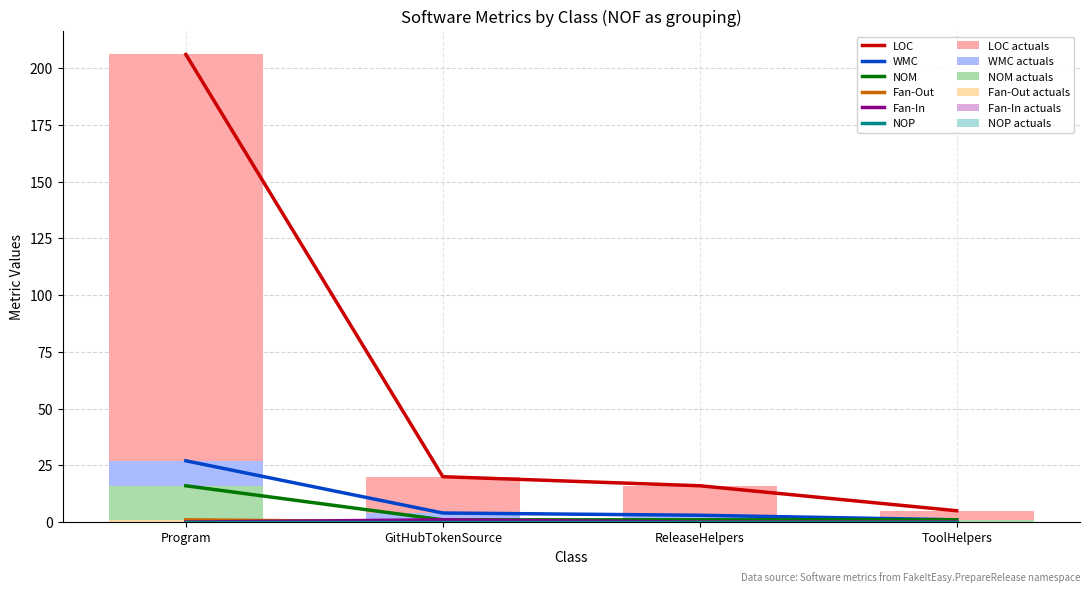

Between ReleaseHelpers and ToolHelpers, which is larger?

ReleaseHelpers